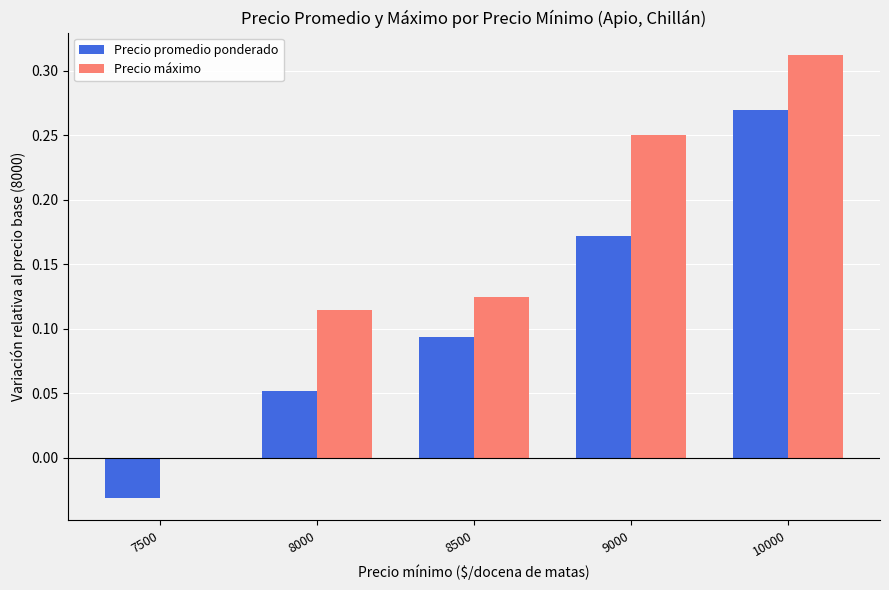

How many data points does each series have?

5